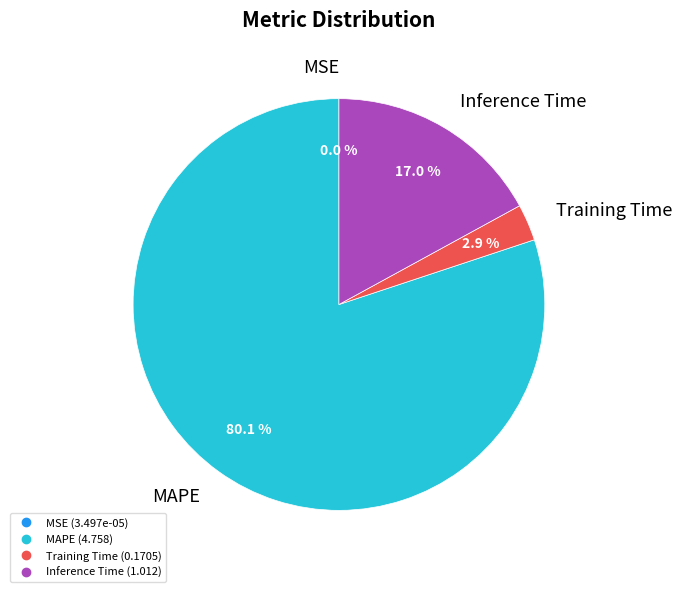

Is there any slice that represents more than half of the pie?

Yes